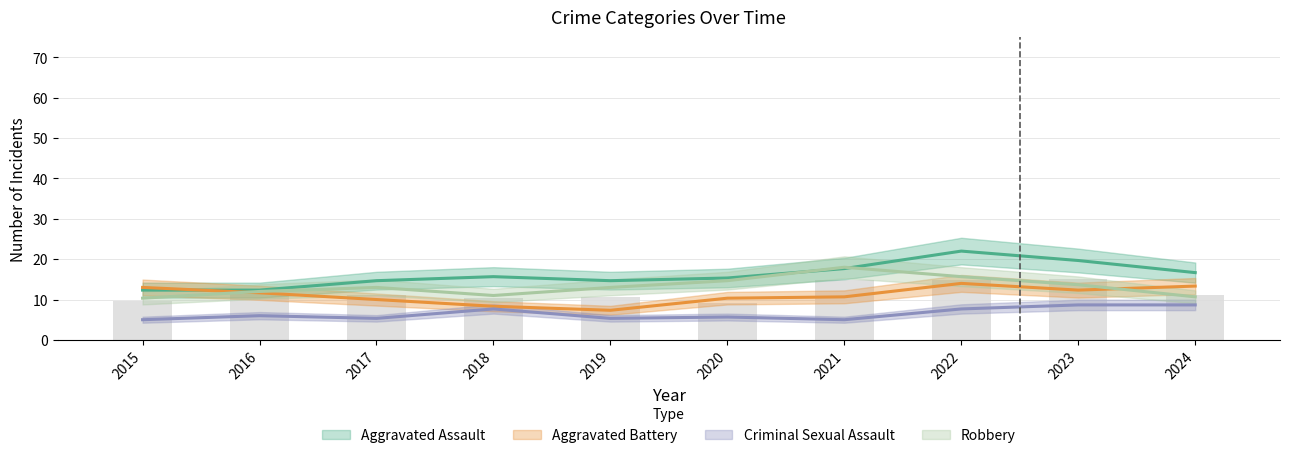

The Criminal Sexual Assault series shows 3 at 2021. True or false?

False